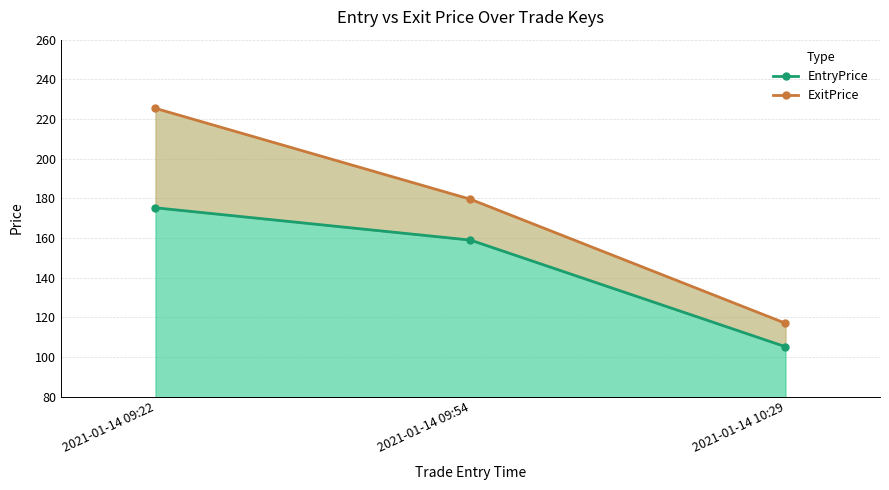

Is it true that EntryPrice equals 41.1 at 2021-01-14 09:54?

False